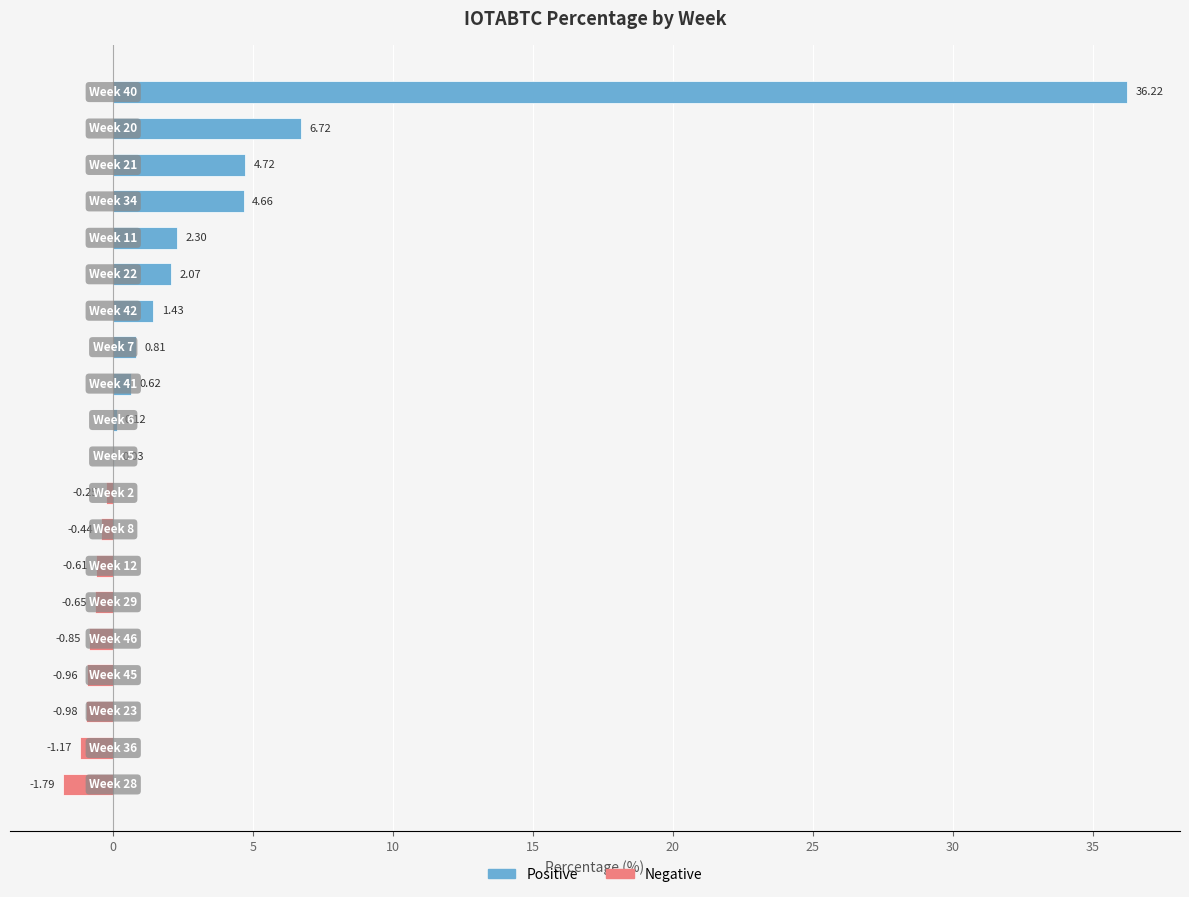

Are the bars horizontal?

Yes